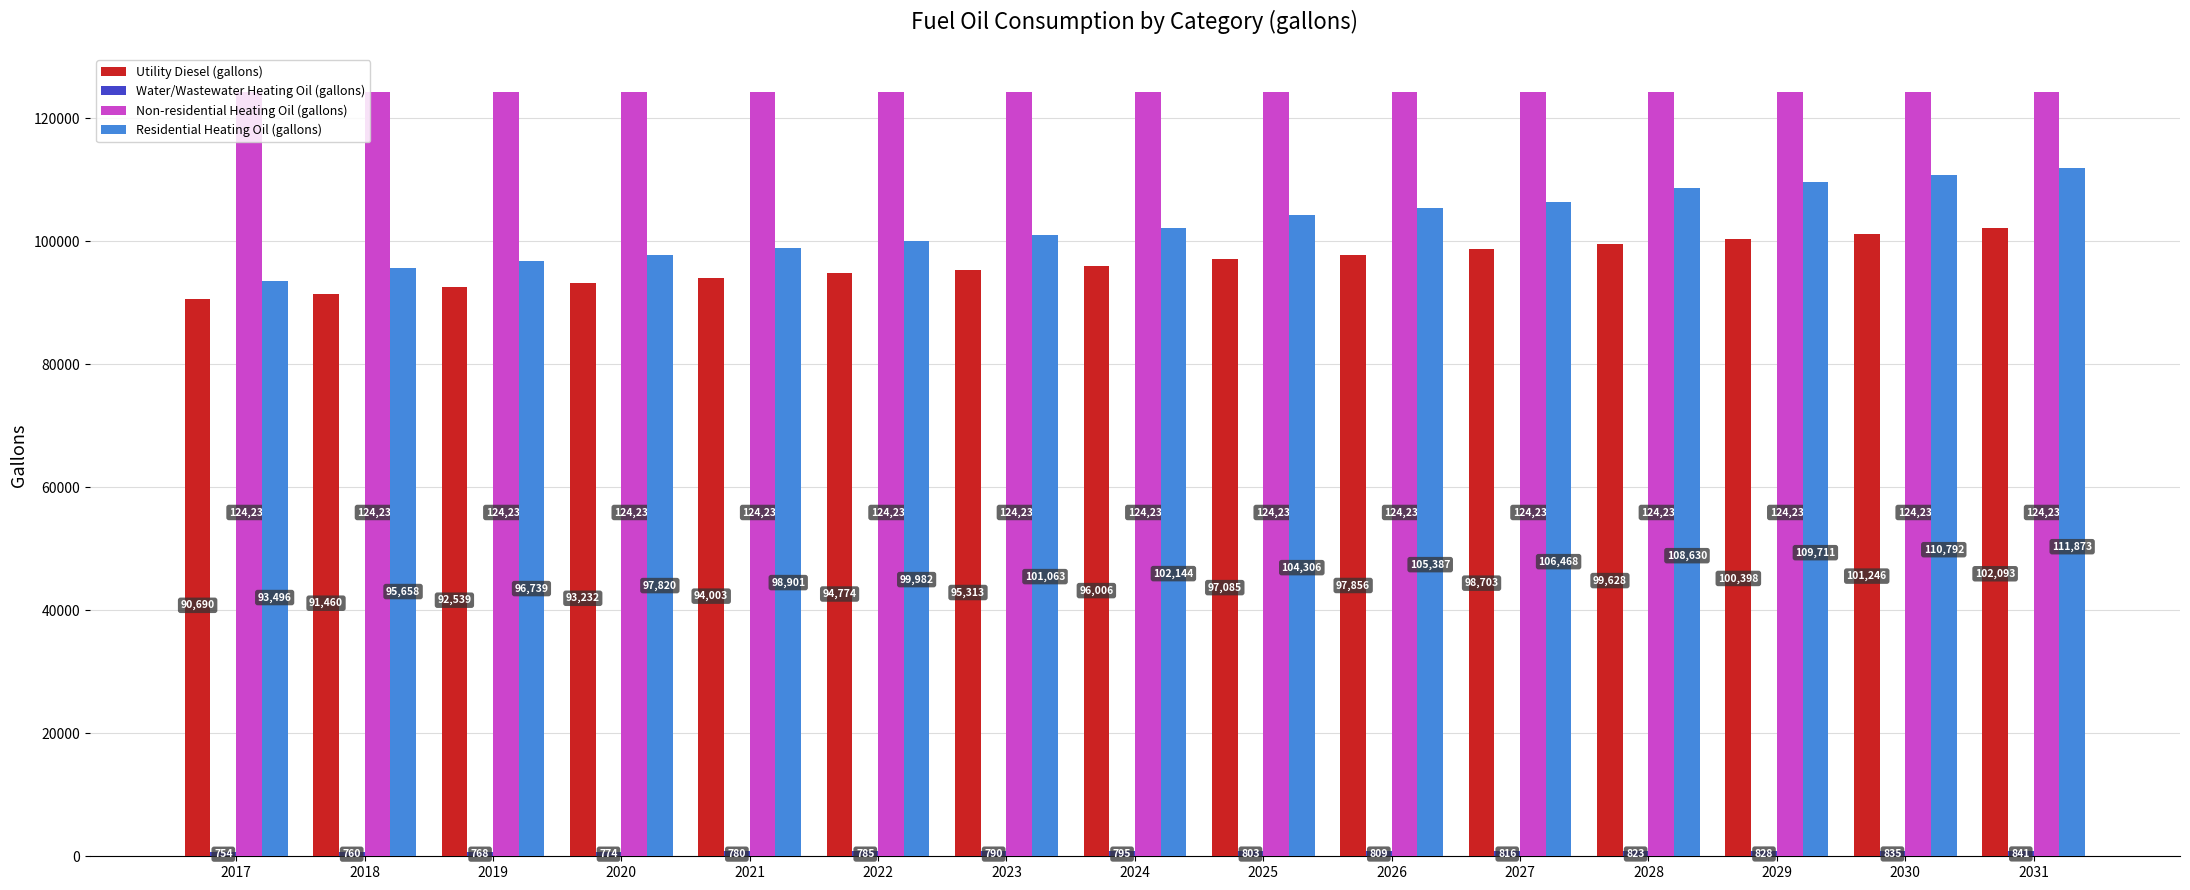

Rank the categories by Residential Heating Oil (gallons) value from lowest to highest.

2017, 2018, 2019, 2020, 2021, 2022, 2023, 2024, 2025, 2026, 2027, 2028, 2029, 2030, 2031